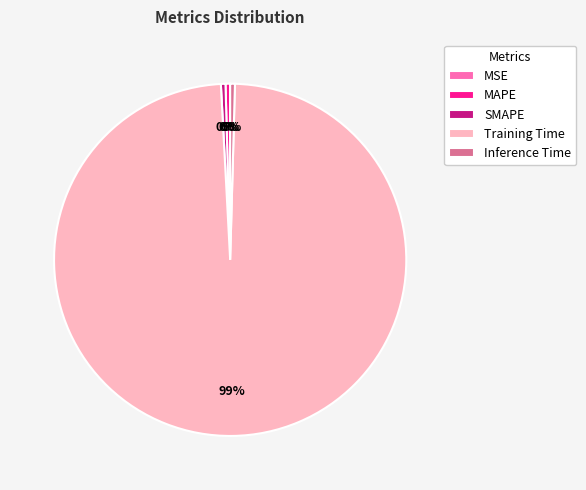

The MAPE slice represents 10% of the pie. True or false?

False